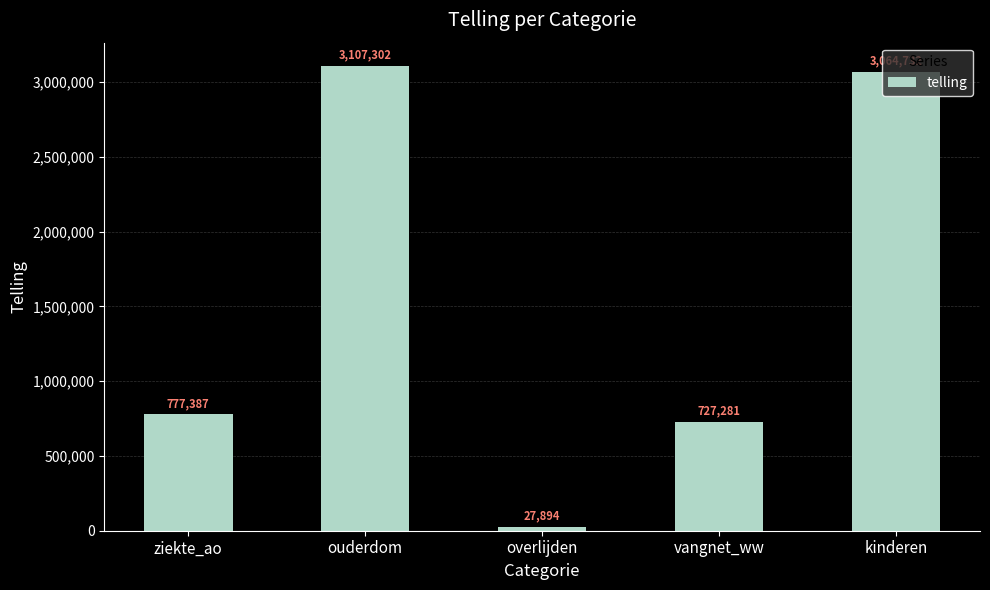

List the labels in order of value, smallest first.

overlijden, vangnet_ww, ziekte_ao, kinderen, ouderdom